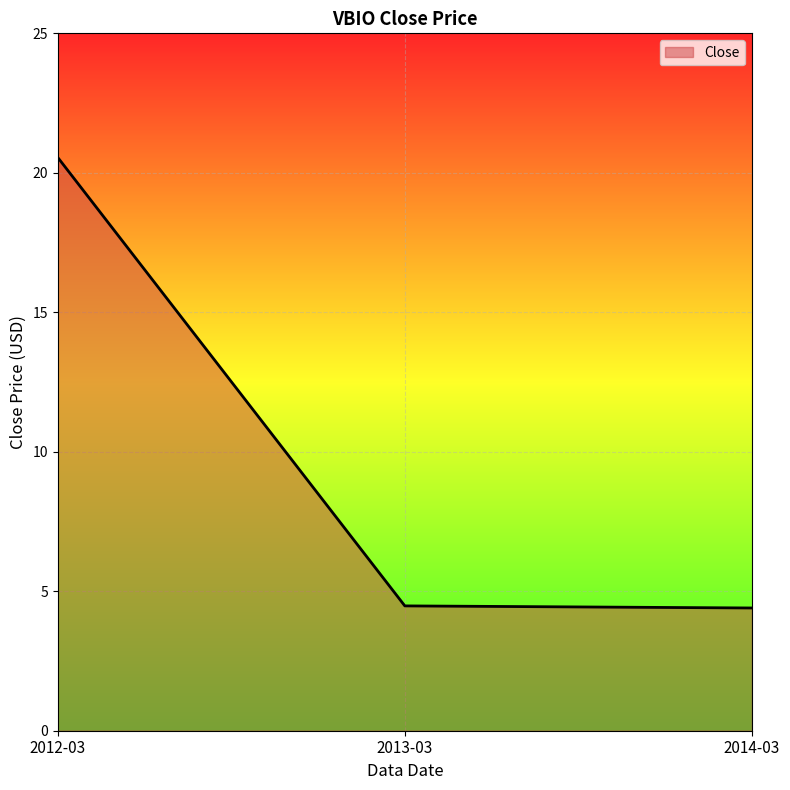

Between 2012-03 and 2013-03, which is larger?

2012-03